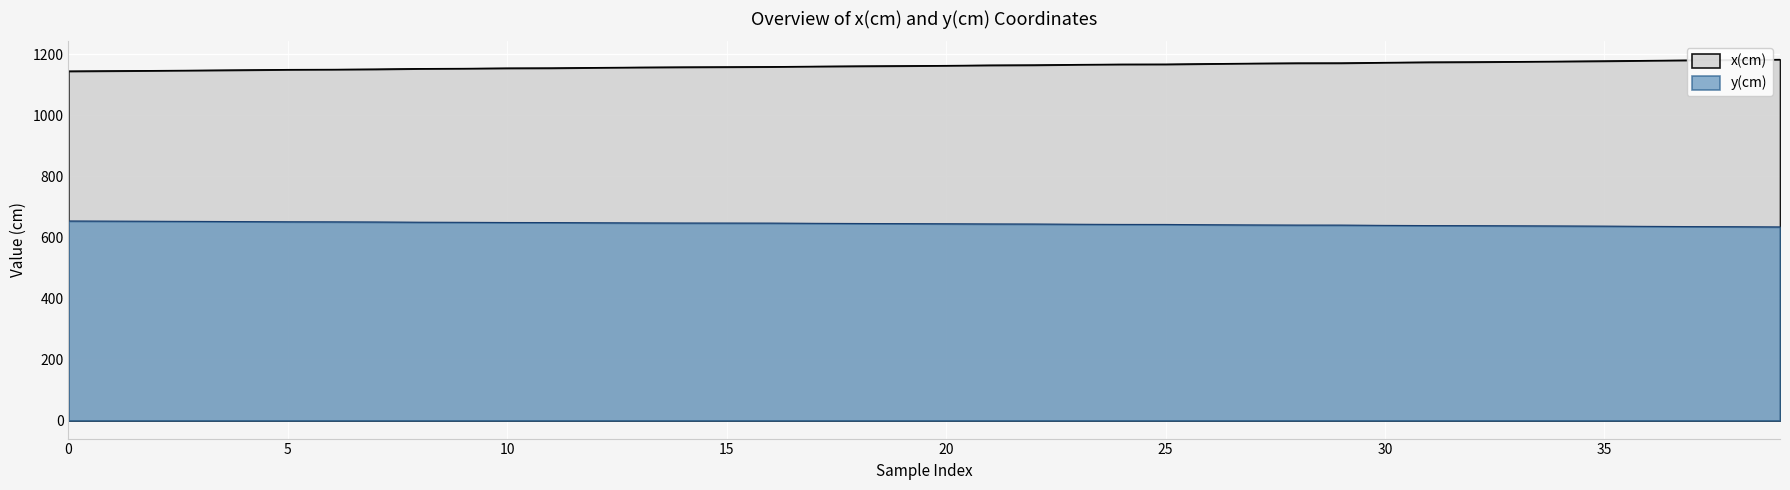

Is it true that x(cm) equals 1169.2 at 26?

True